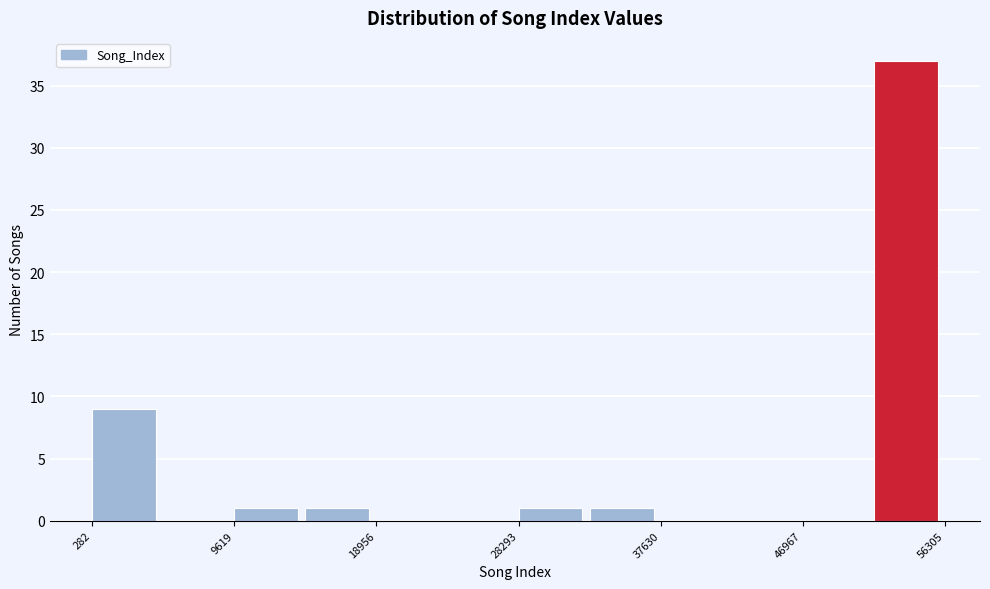

Over which range of the x-axis is the bar tallest?

52000 to 56000